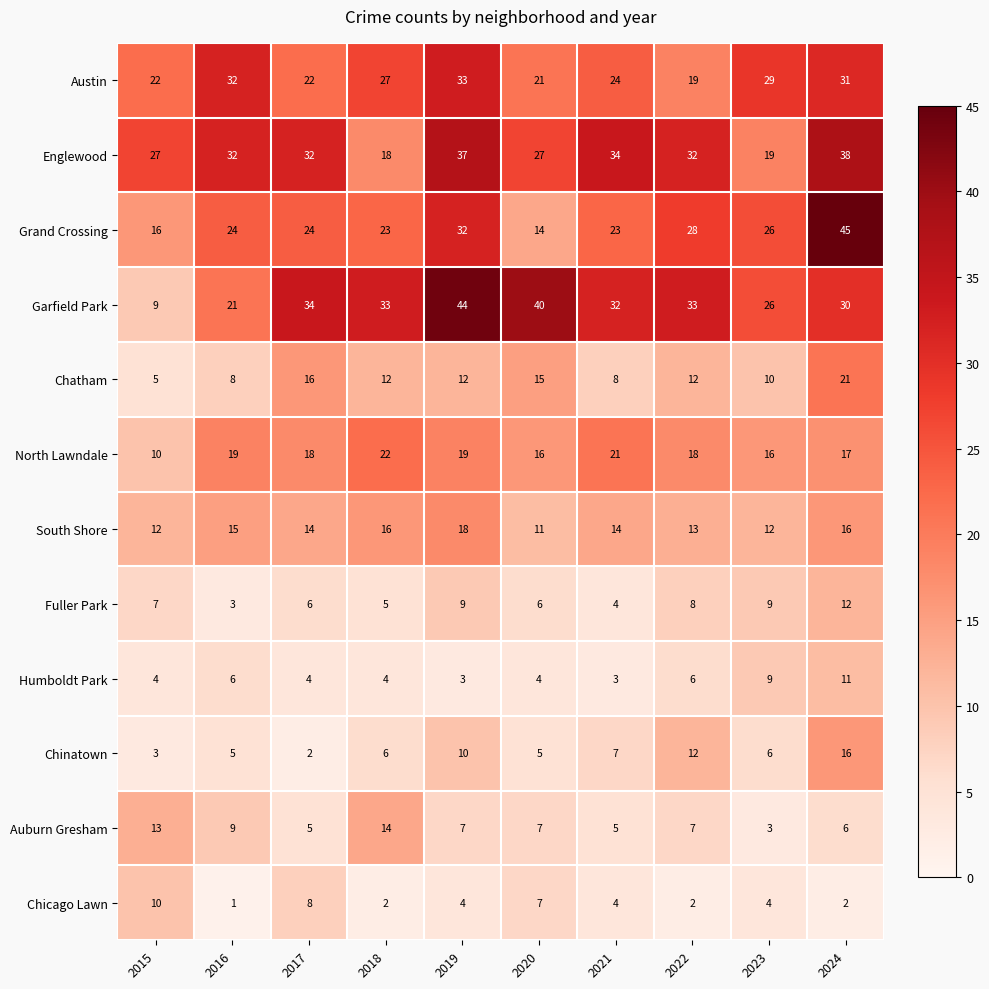

List the series in order of their peak value, highest first.

Grand Crossing, Garfield Park, Englewood, Austin, North Lawndale, Chatham, South Shore, Chinatown, Auburn Gresham, Fuller Park, Humboldt Park, Chicago Lawn